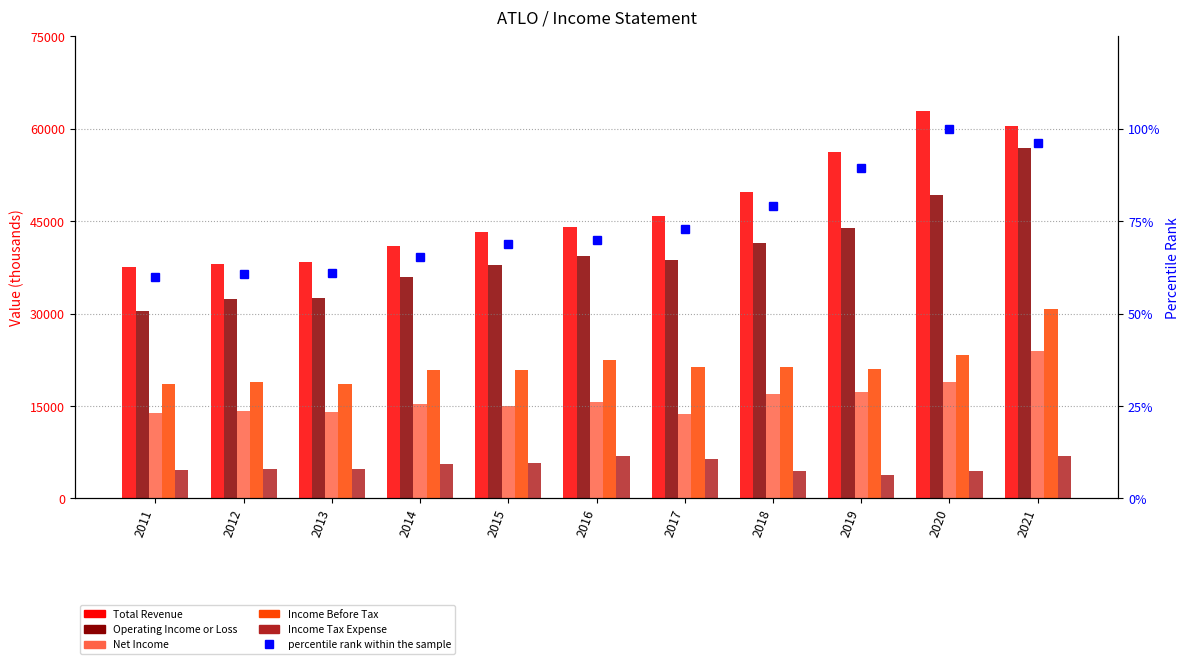

Which has a higher value, 2019 or 2011?

2019